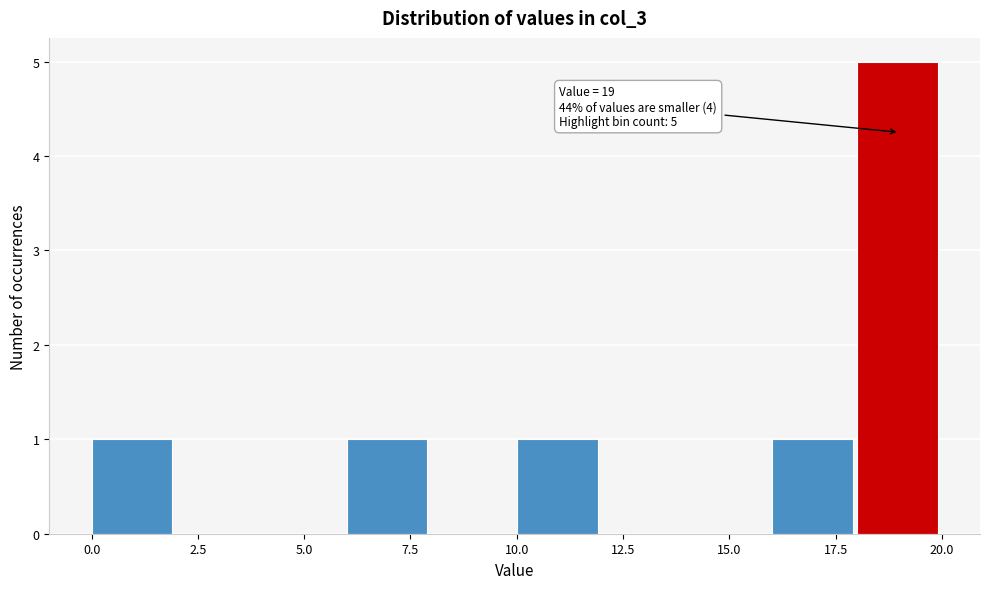

Over which range of the x-axis is the bar tallest?

18 to 20